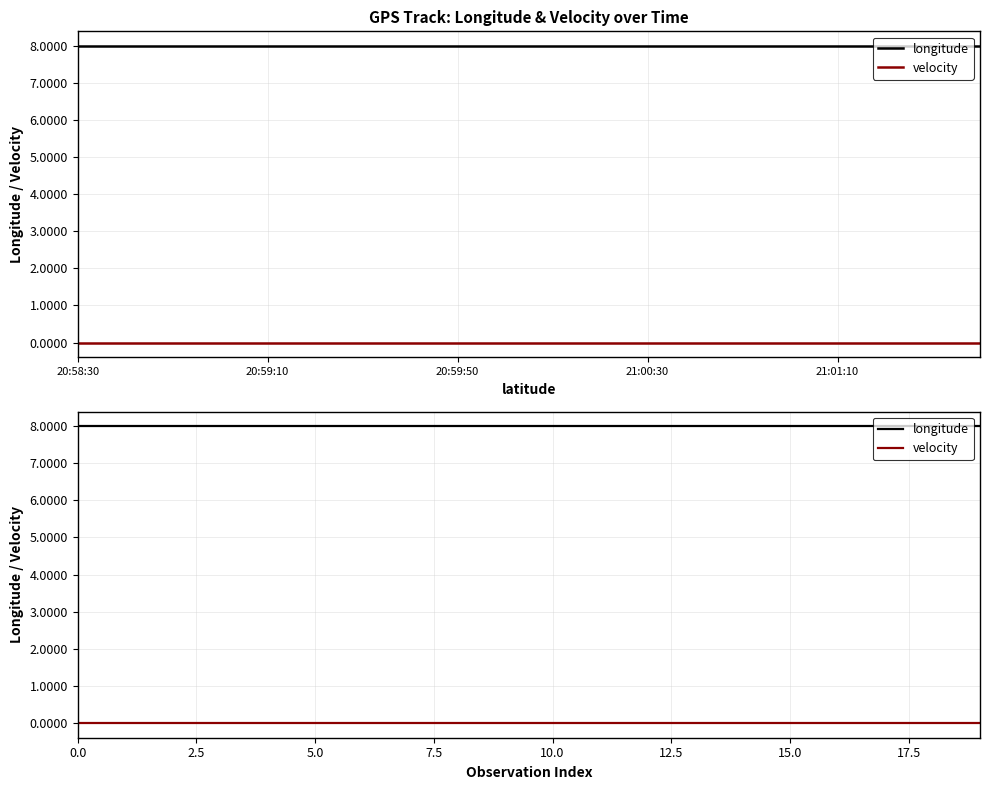

At which category is the sum across all series the highest?

20:58:30